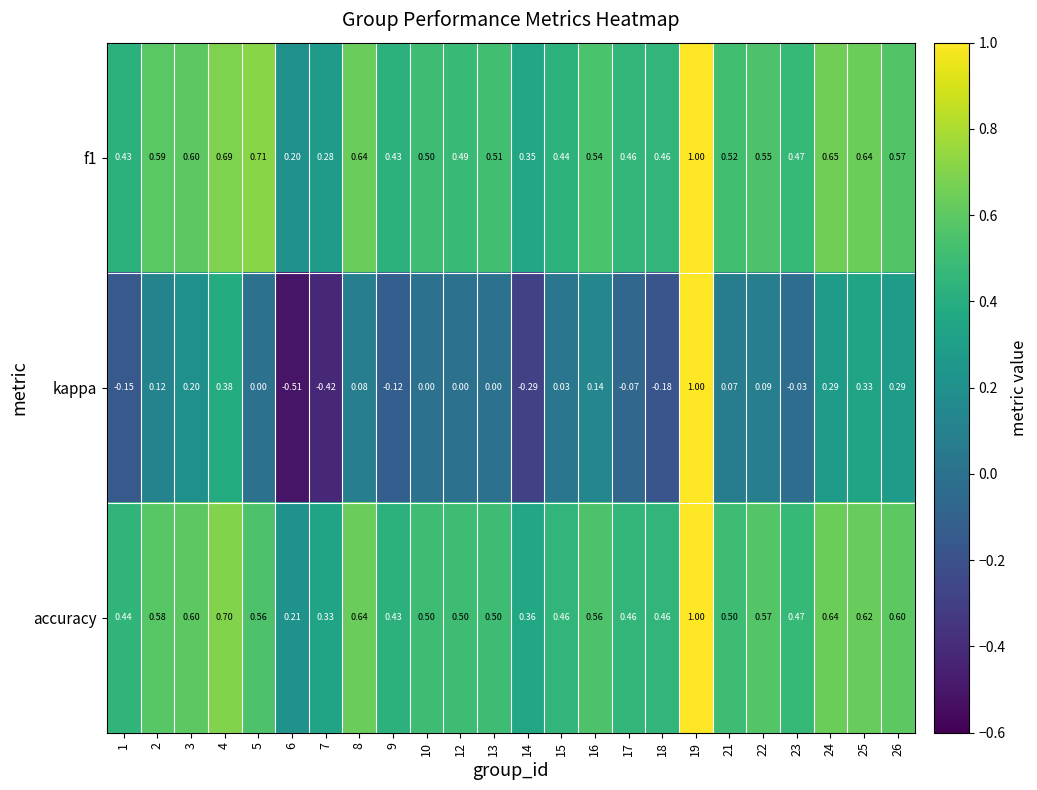

Is the value of f1 at 9 greater than the value of accuracy at 18?

No